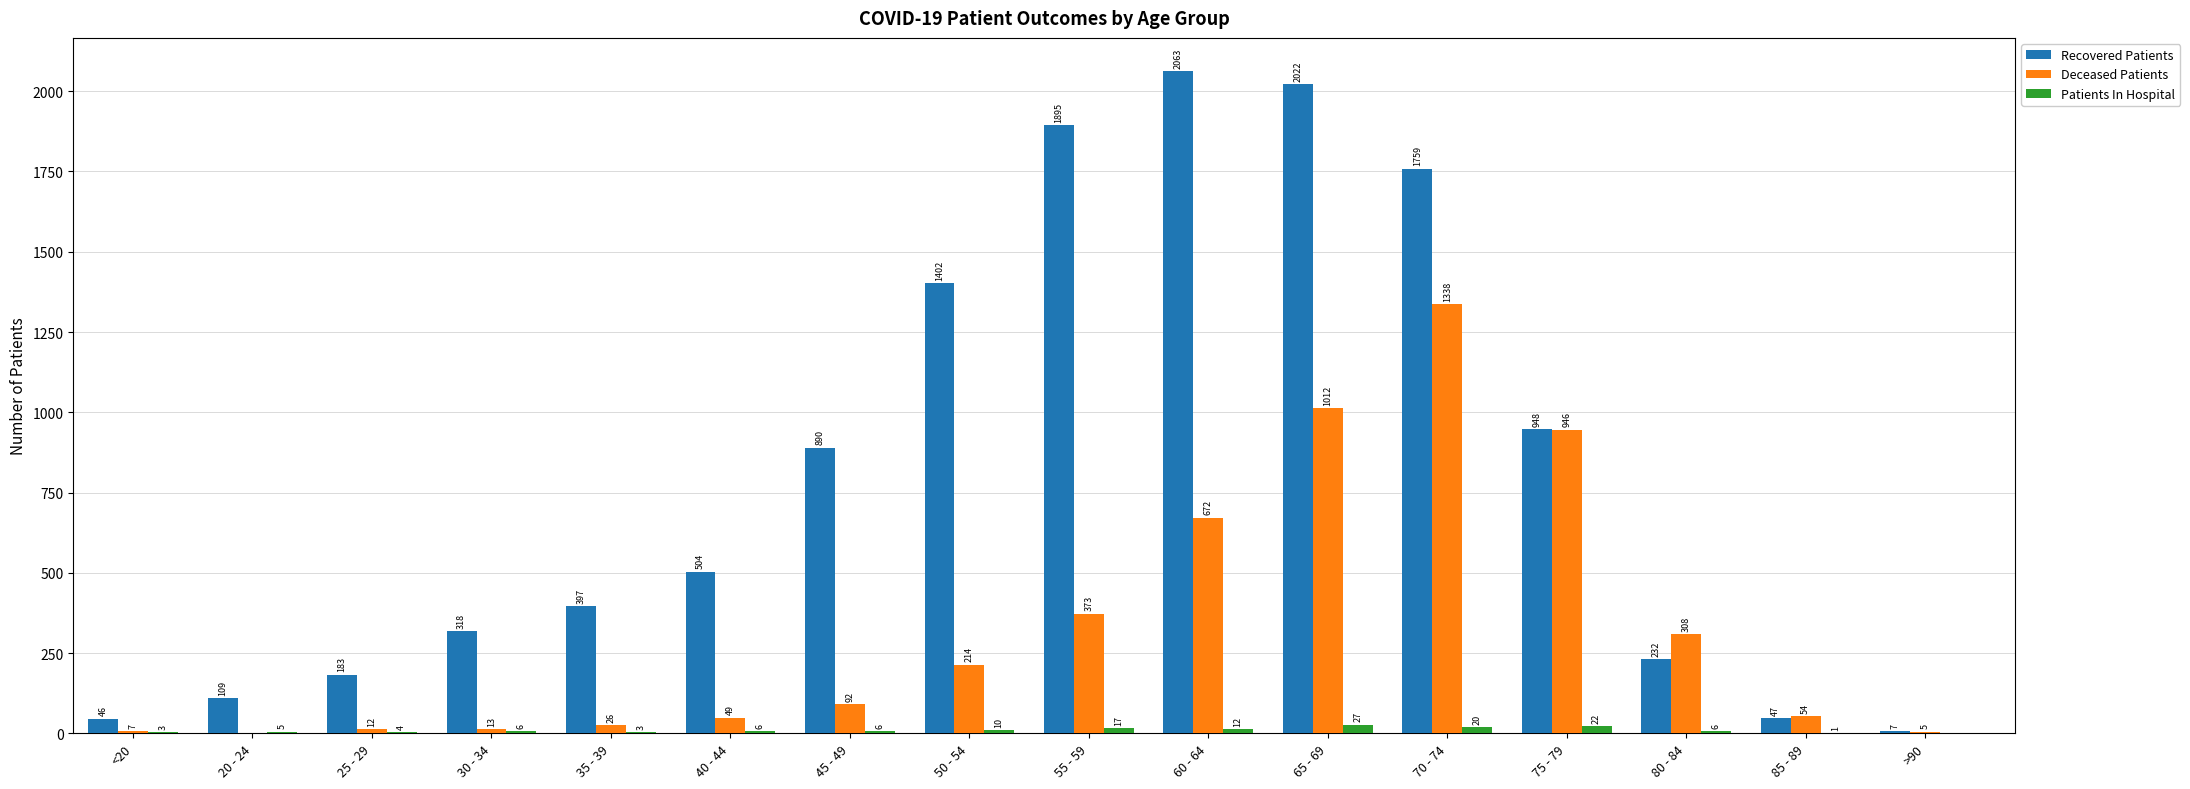

What is the approximate value of Patients In Hospital at 70 - 74, to the nearest 10?

20